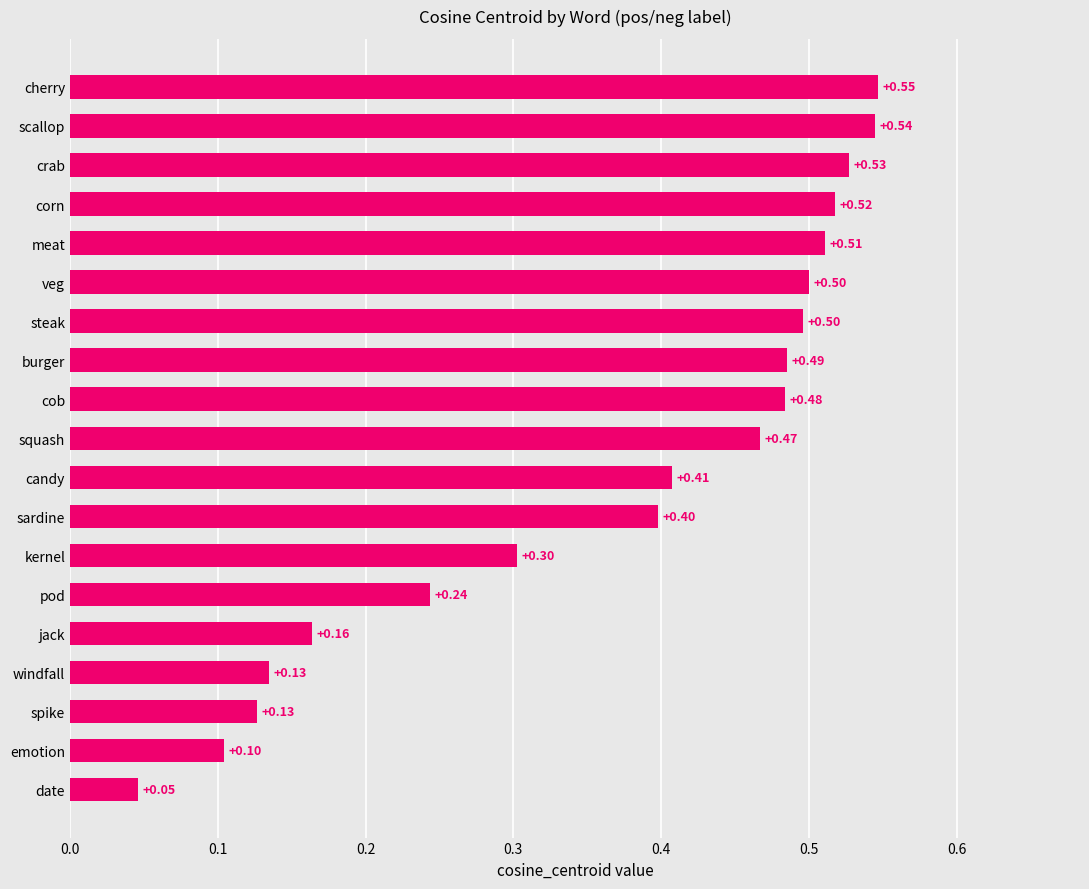

Where is the data nearest to the value 0?

date